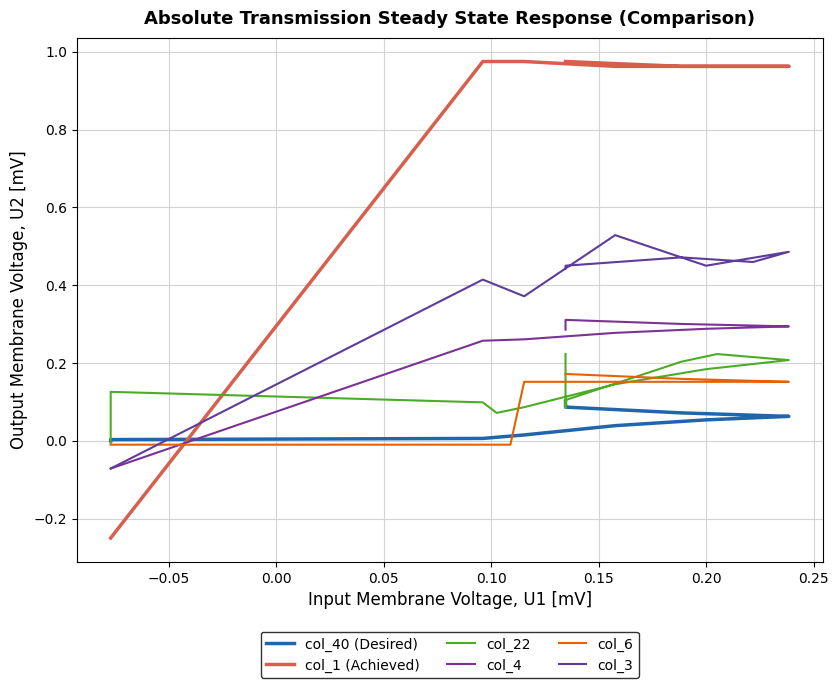

How many lines are shown in the chart?

6